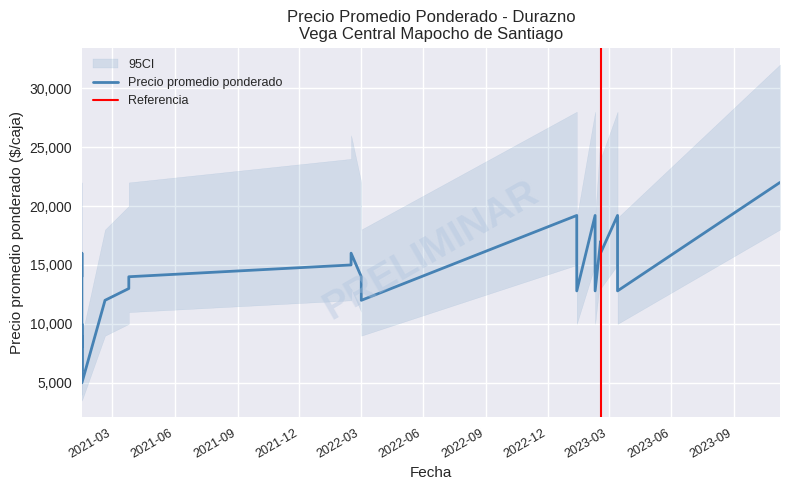

At which category does ci_lower reach its first local valley?

2021-01-15